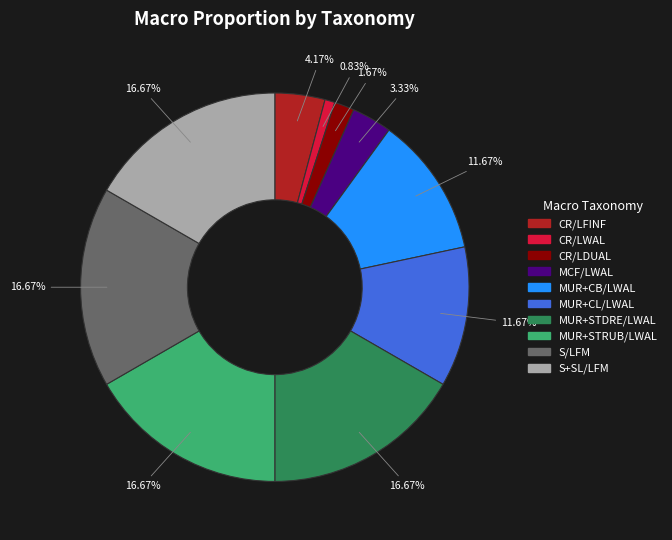

What is the smallest slice in the pie chart?

CR/LWAL